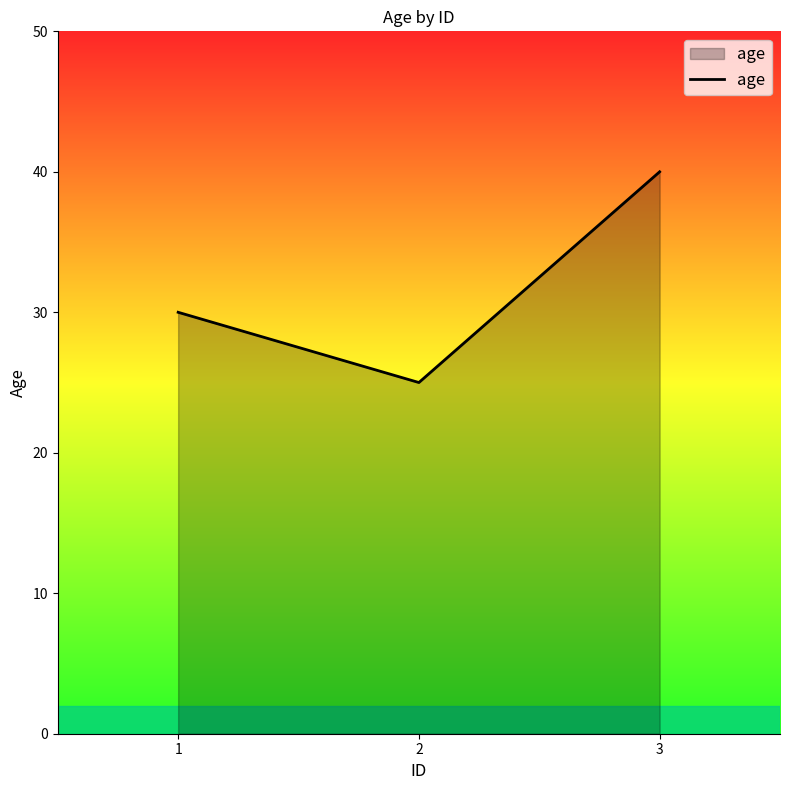

Reading left to right, transcribe all the data shown in this chart.

30	25	40